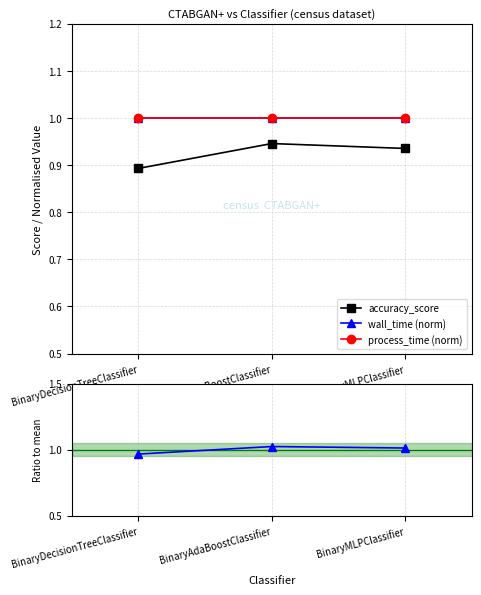

Reading left to right, extract all data points from this chart.

accuracy_score: 0.9	0.9	0.9
wall_time (norm): 1.0	1.0	1.0
process_time (norm): 1.0	1.0	1.0
ratio to mean: 1.0	1.0	1.0